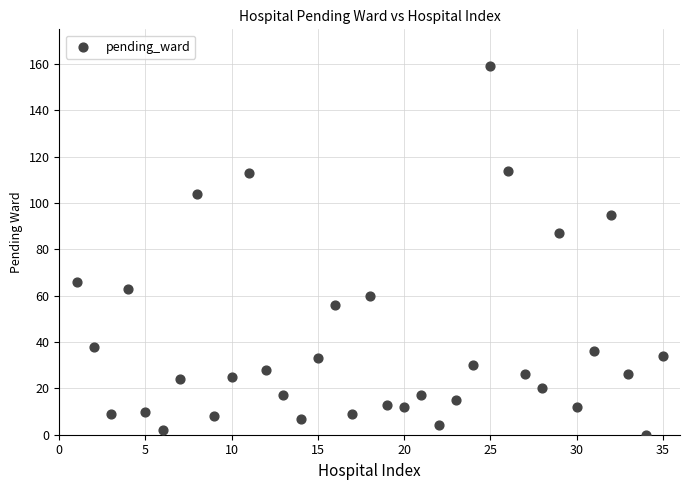

What is the range of X values (max minus min)?

34